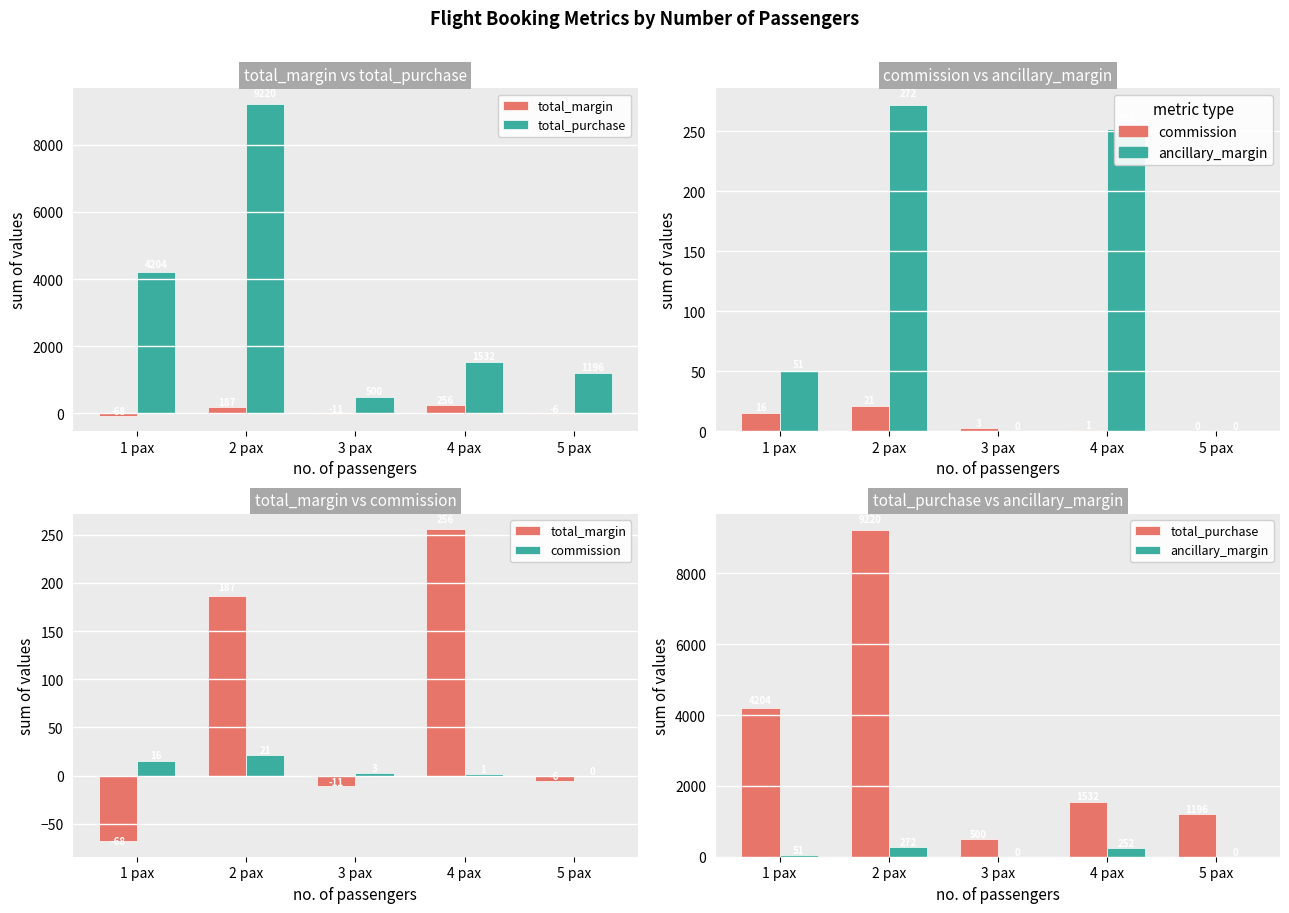

What is the label of the 3rd bar from the left?

3 pax